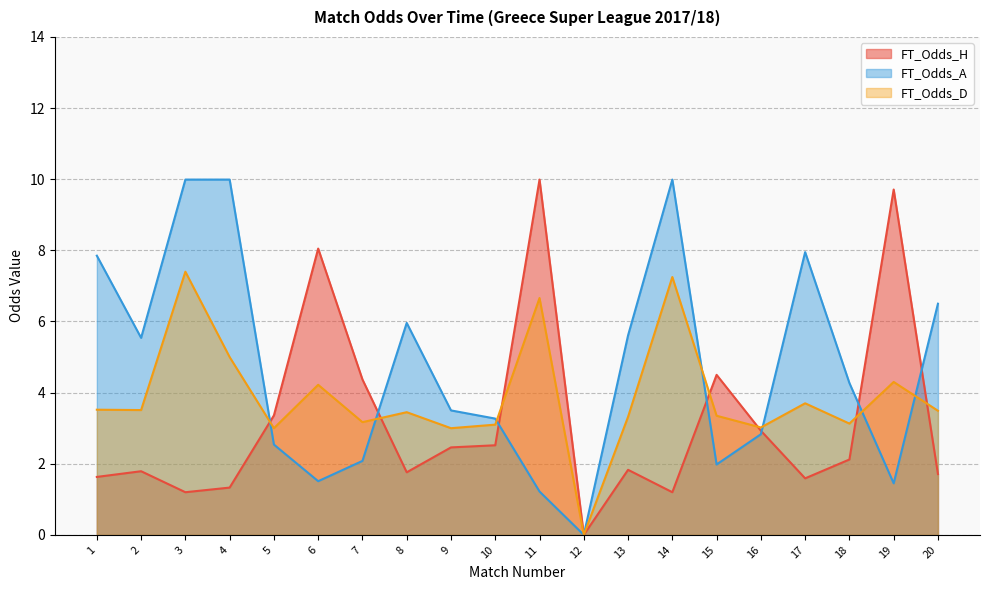

Reading right to left, what are all the values shown in this chart?

FT_Odds_H: 1.7	9.7	2.1	1.6	2.9	4.5	1.2	1.8	0.0	10.0	2.5	2.5	1.8	4.4	8.1	3.4	1.3	1.2	1.8	1.6
FT_Odds_A: 6.5	1.4	4.3	8.0	2.8	2.0	10.0	5.6	0.0	1.2	3.3	3.5	6.0	2.1	1.5	2.5	10.0	10.0	5.5	7.8
FT_Odds_D: 3.5	4.3	3.1	3.7	3.0	3.4	7.2	3.3	0.0	6.7	3.1	3.0	3.5	3.2	4.2	3.0	5.0	7.4	3.5	3.5